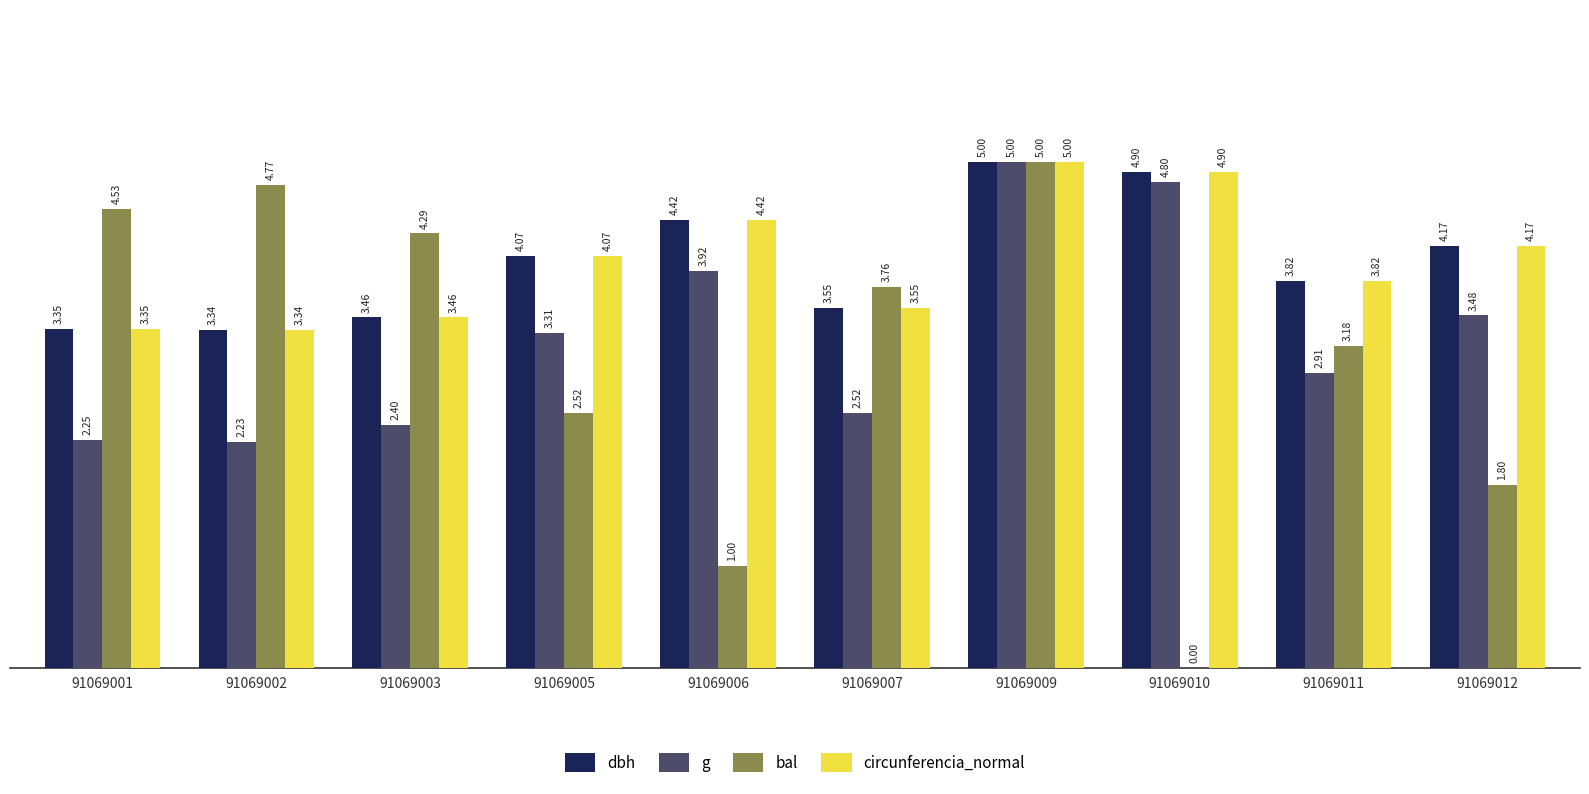

How many groups of bars are there?

10